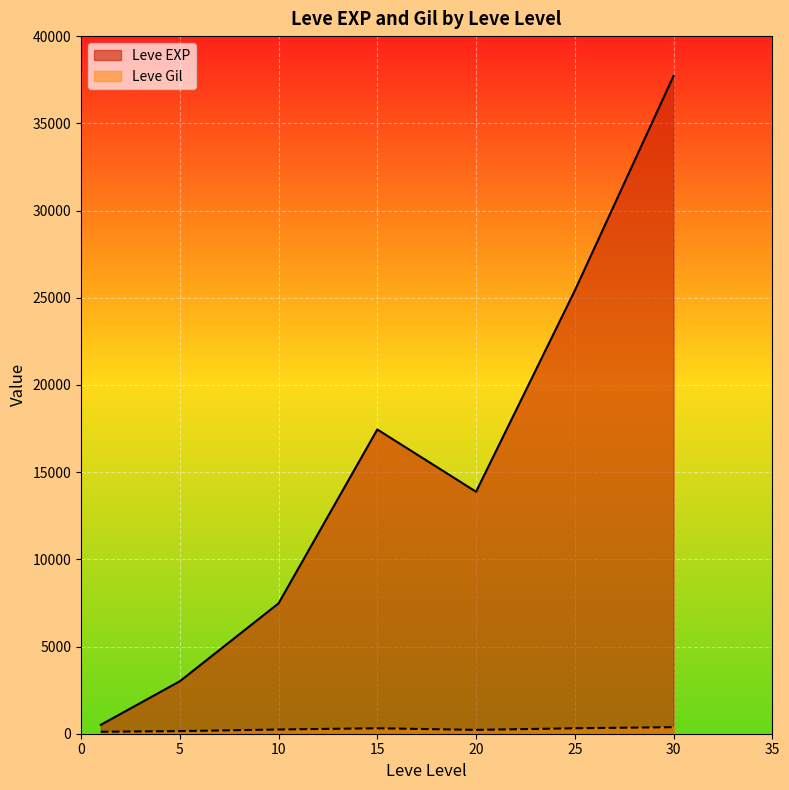

At which category is the sum across all series the highest?

30